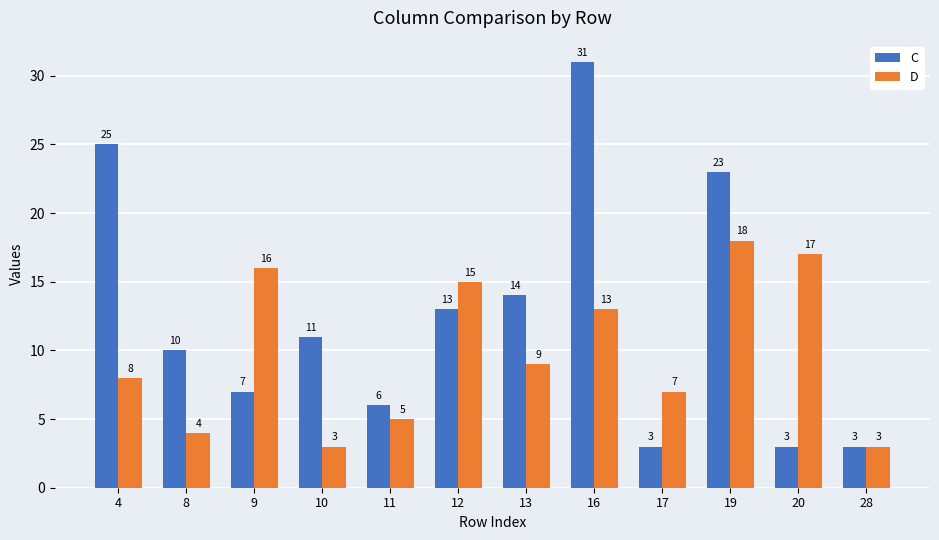

What is the difference between the maximum and minimum values in the C series?

28